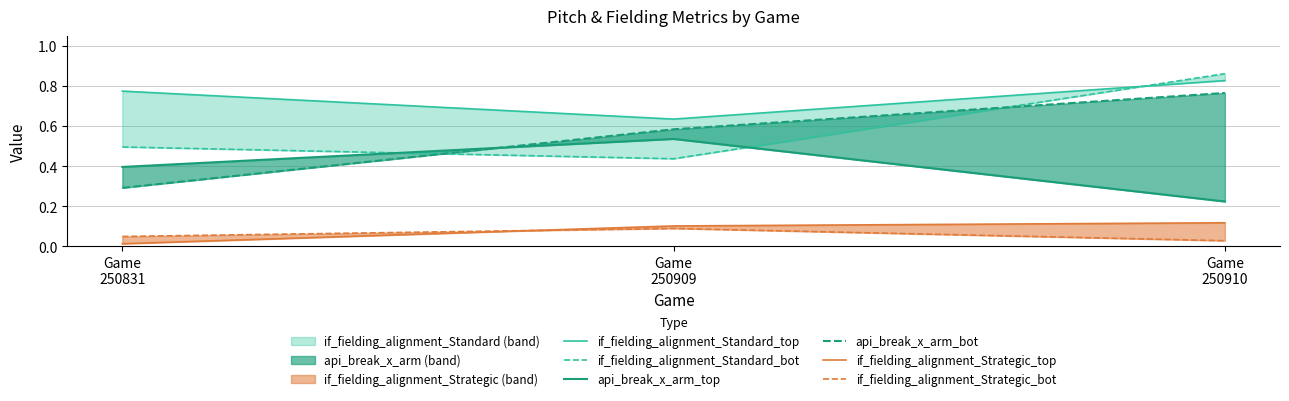

Which category has the highest value across all series?

Game
250910